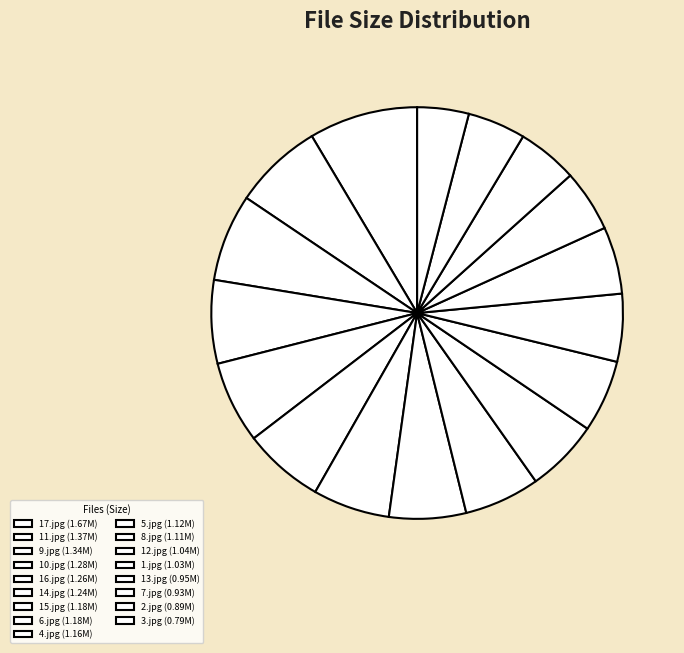

The 9.jpg slice represents 1% of the pie. True or false?

False